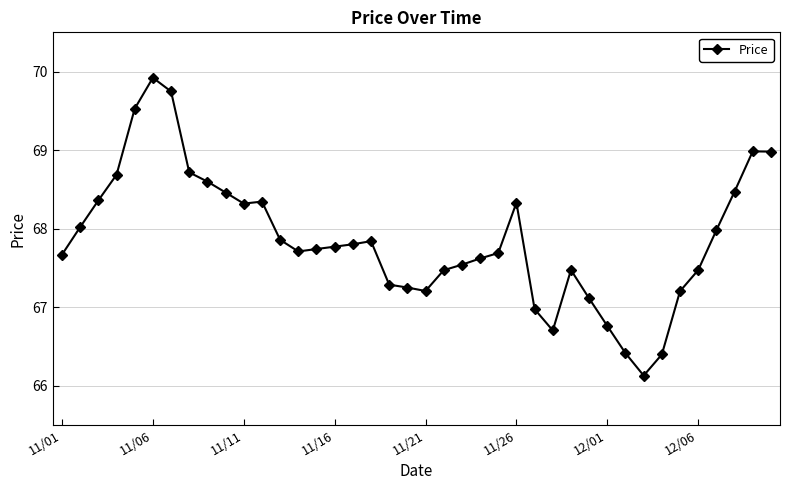

What is the value of the 18th point from the left?

67.8